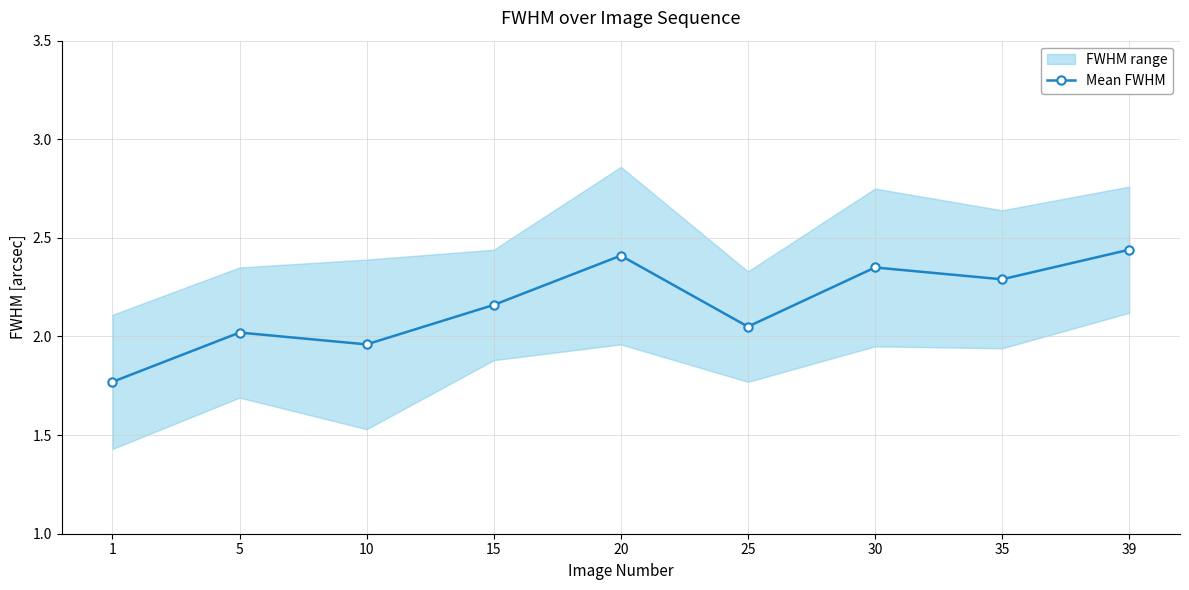

How many data points does each series have?

9